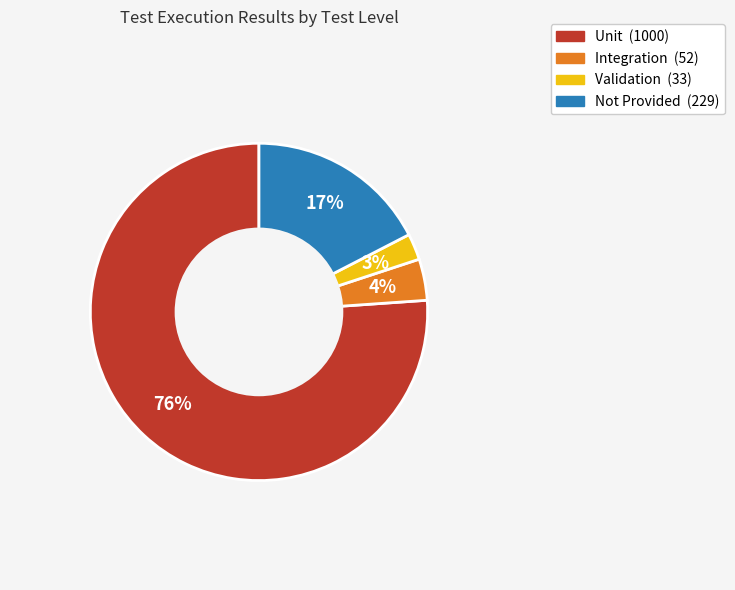

To the nearest percent, what is the combined percentage of Unit and Integration?

80%